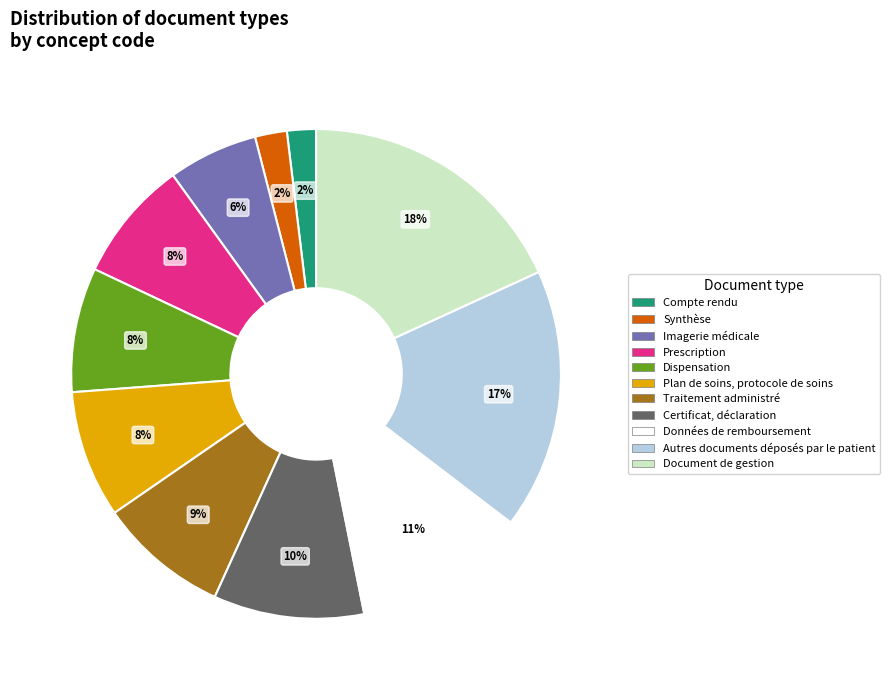

To the nearest percent, what percentage of the pie is Compte rendu?

2%